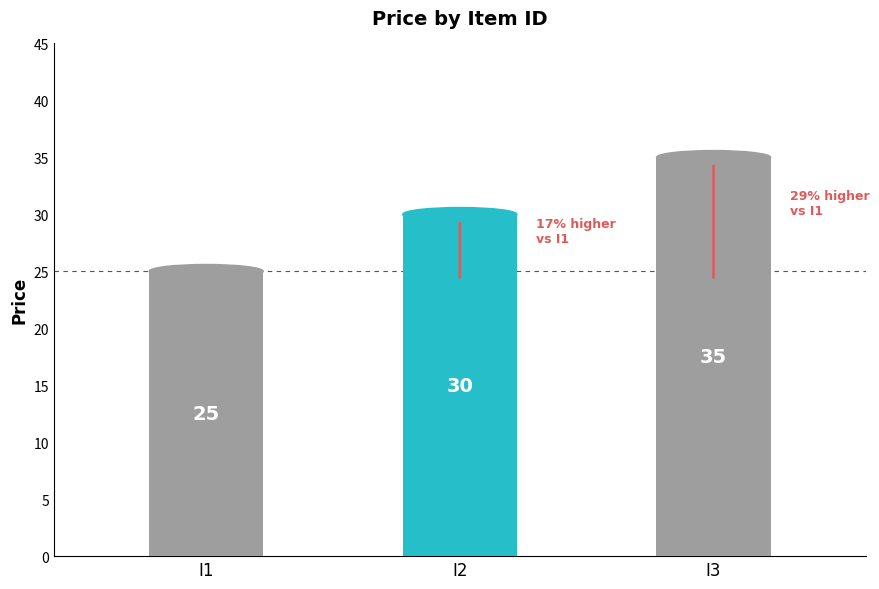

What is the value of the 3rd bar from the left?

35